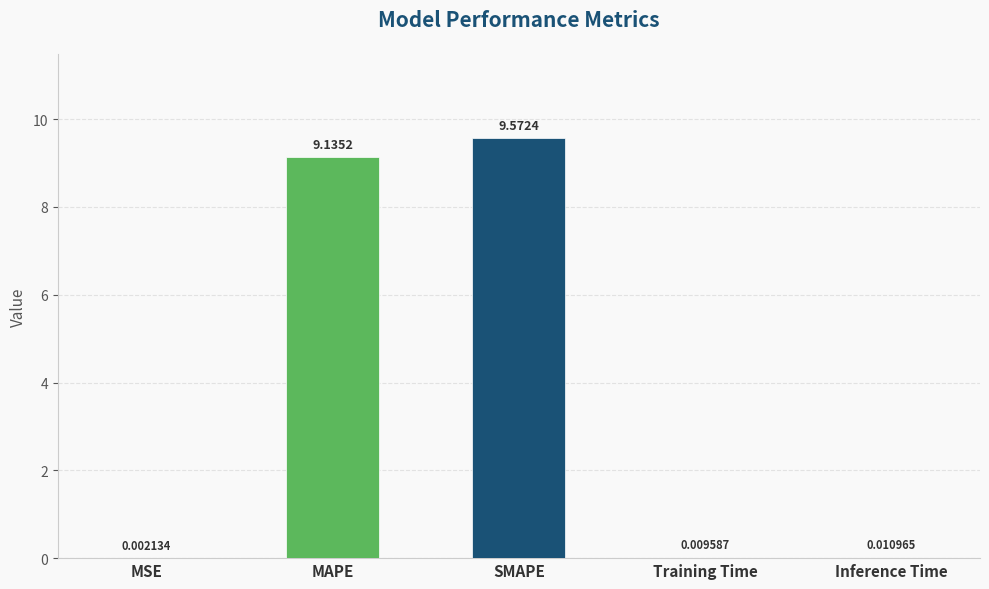

Which category has the highest value across all series?

SMAPE